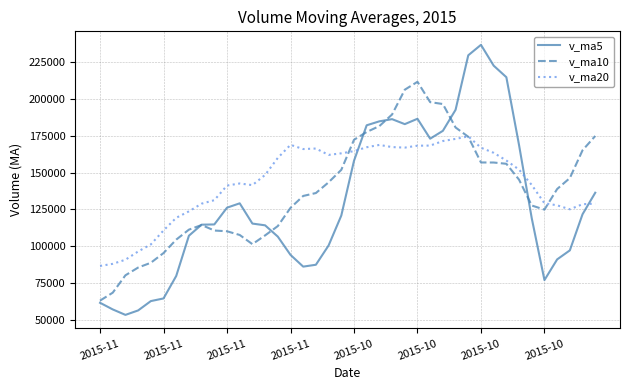

Which series has the widest spread of values?

v_ma5